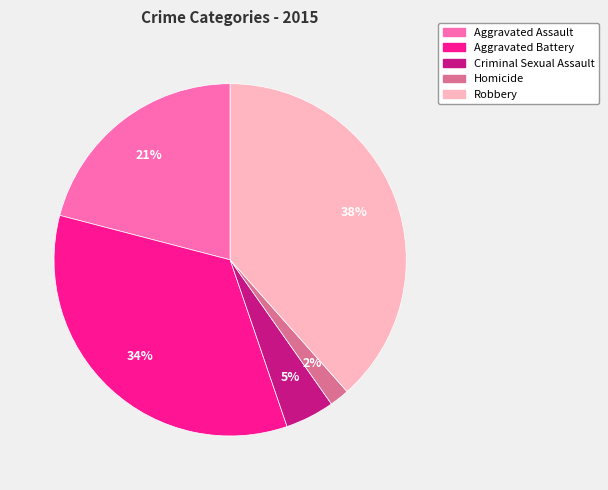

To the nearest percent, what is the average slice percentage?

20%